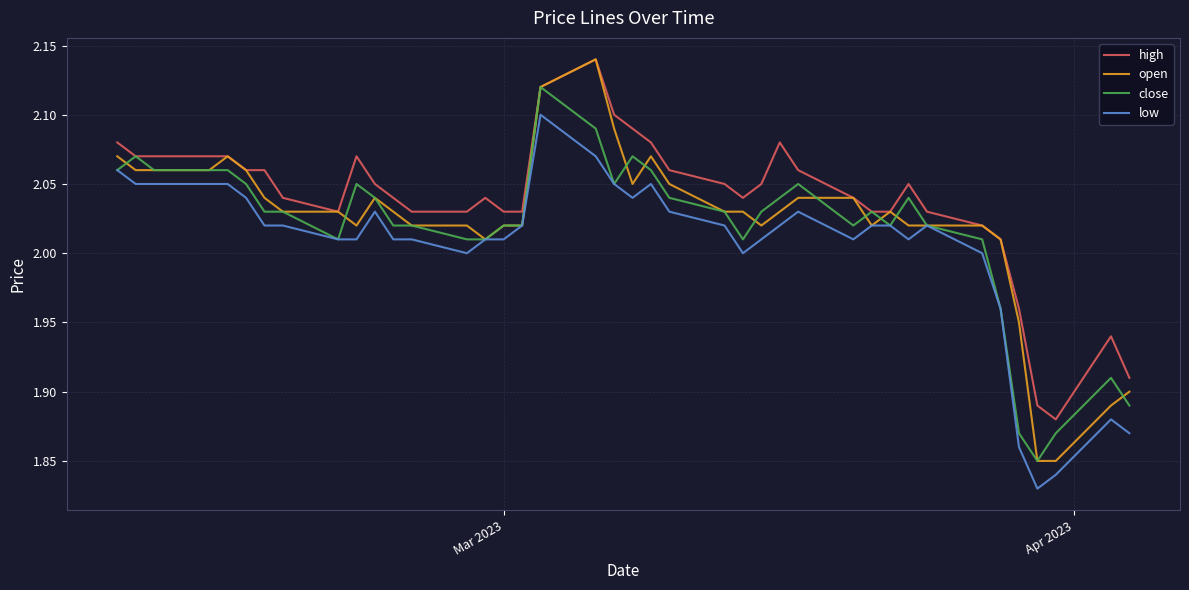

What is the difference between the second highest and second lowest values in the open series?

0.3